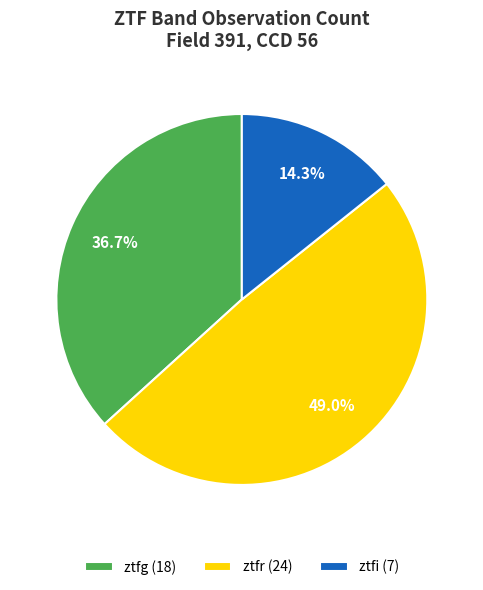

Which slice is the smallest?

ztfi